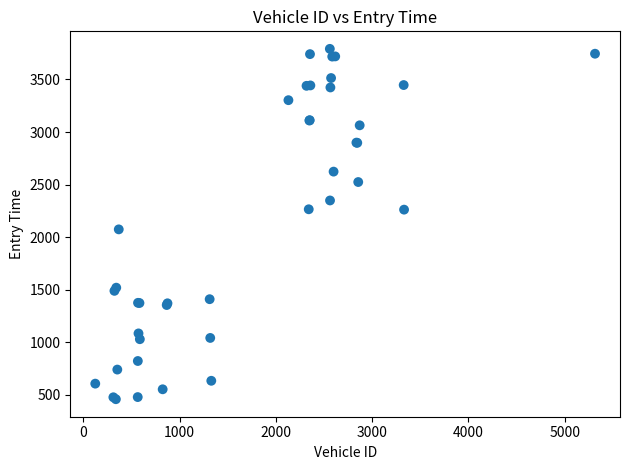

What Y value in the scatter plot is closest to 2124?

2073.7